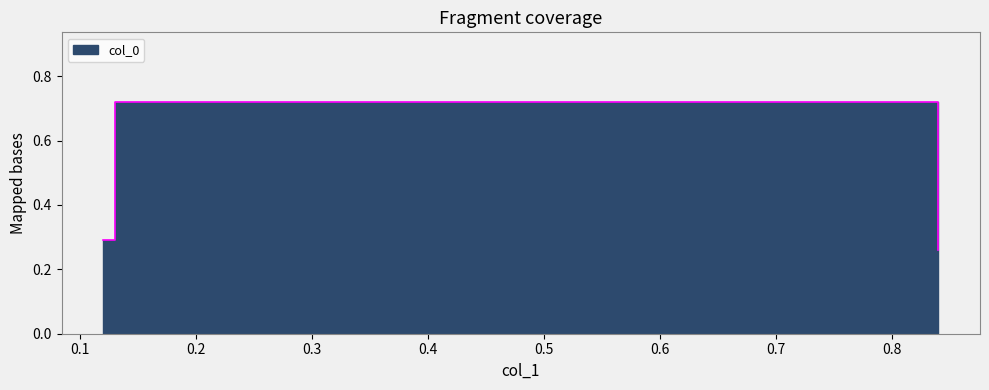

The value at 0.13 is 0.5. True or false?

False